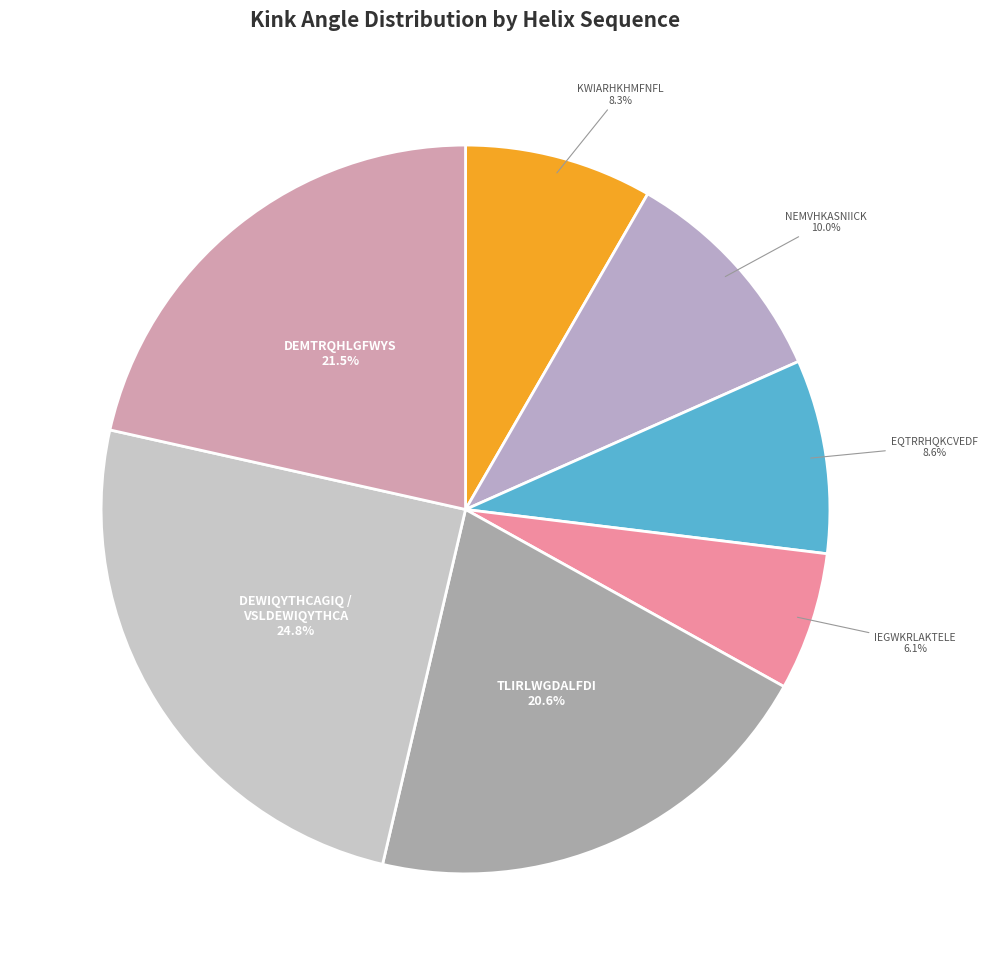

Which category has the smallest portion of the pie?

IEGWKRLAKTELE